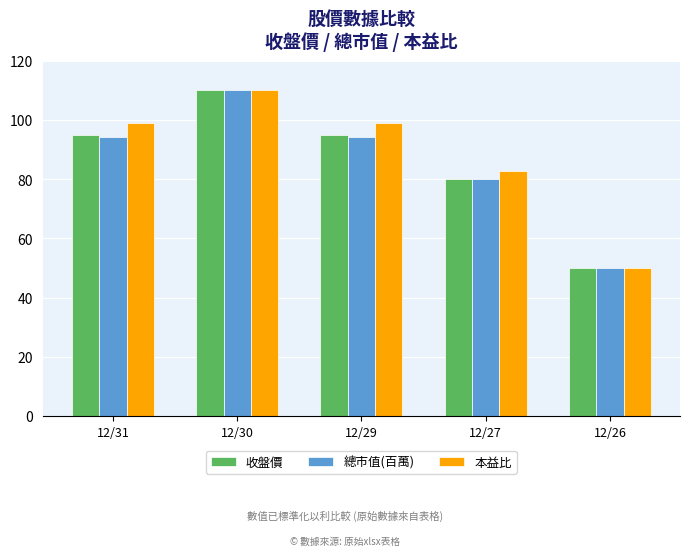

Reading left to right, list all the values displayed in this chart.

收盤價: 12/31=95.0	12/30=110.0	12/29=95.0	12/27=80.0	12/26=50.0
總市值(百萬): 12/31=94.2	12/30=110.0	12/29=94.2	12/27=80.0	12/26=50.0
本益比: 12/31=99.1	12/30=110.0	12/29=99.1	12/27=82.7	12/26=50.0